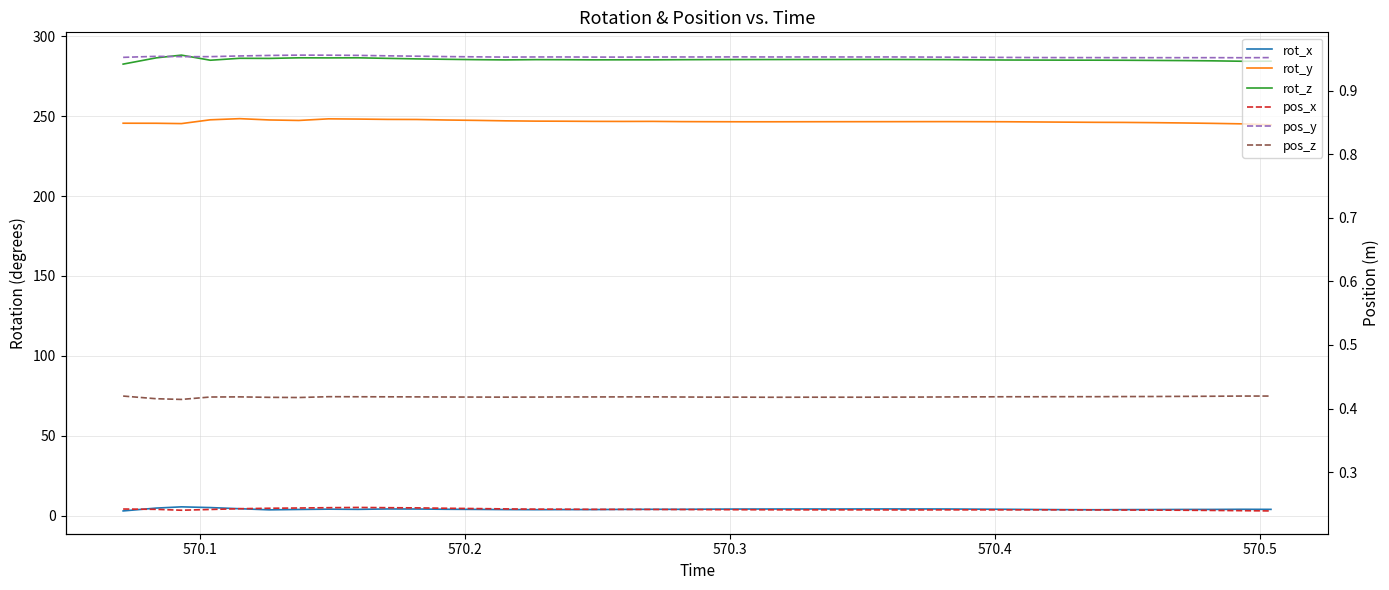

Does the chart have visible grid lines?

Yes